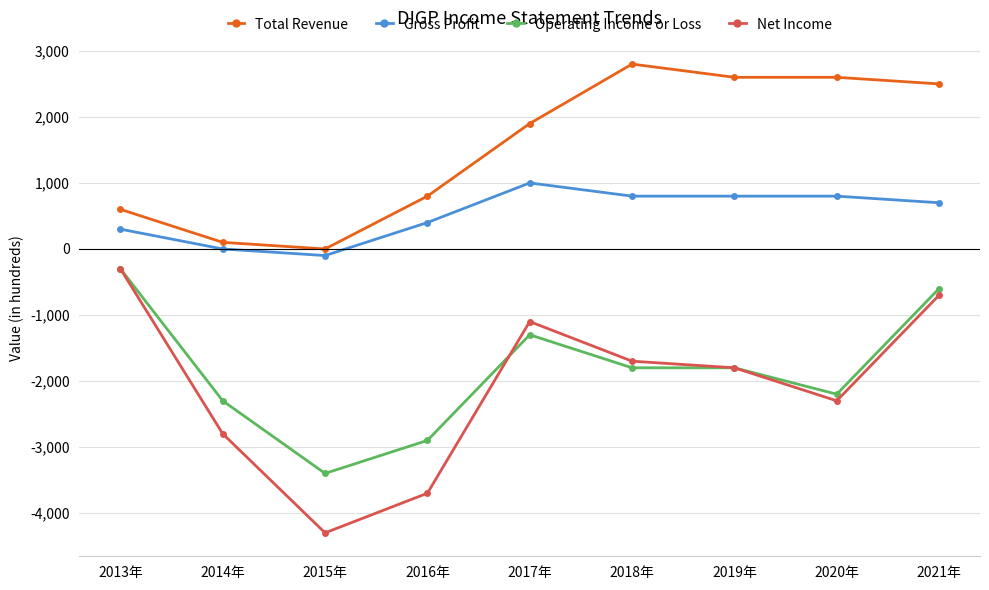

The Net Income series shows -1700 at 2018年. True or false?

True